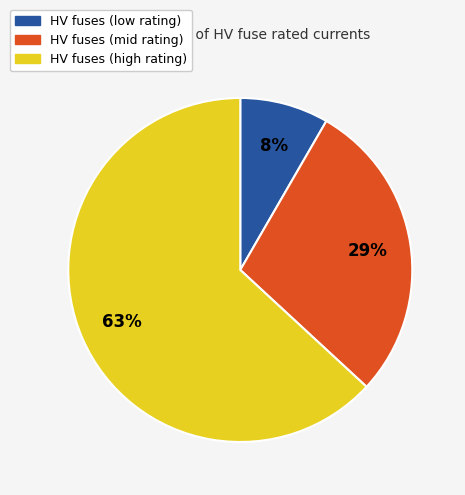

How many slices are in this pie chart?

3